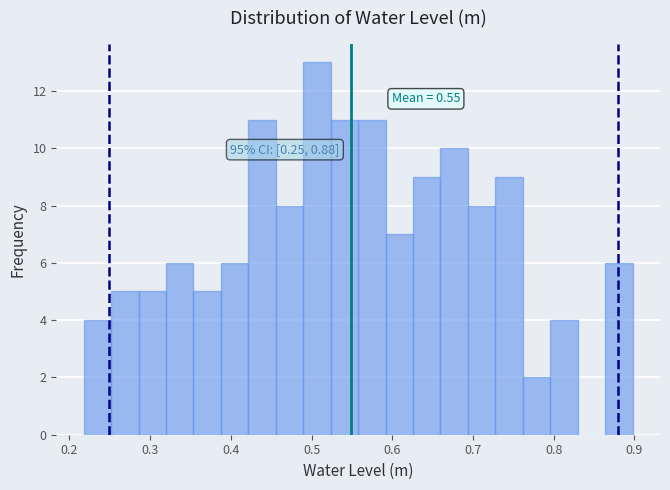

Read against the x-axis, roughly where is the centre of the tallest bar?

0.51